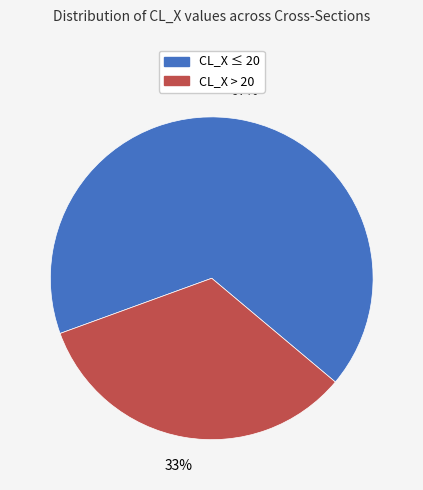

To the nearest percent, what is the average slice percentage?

50%